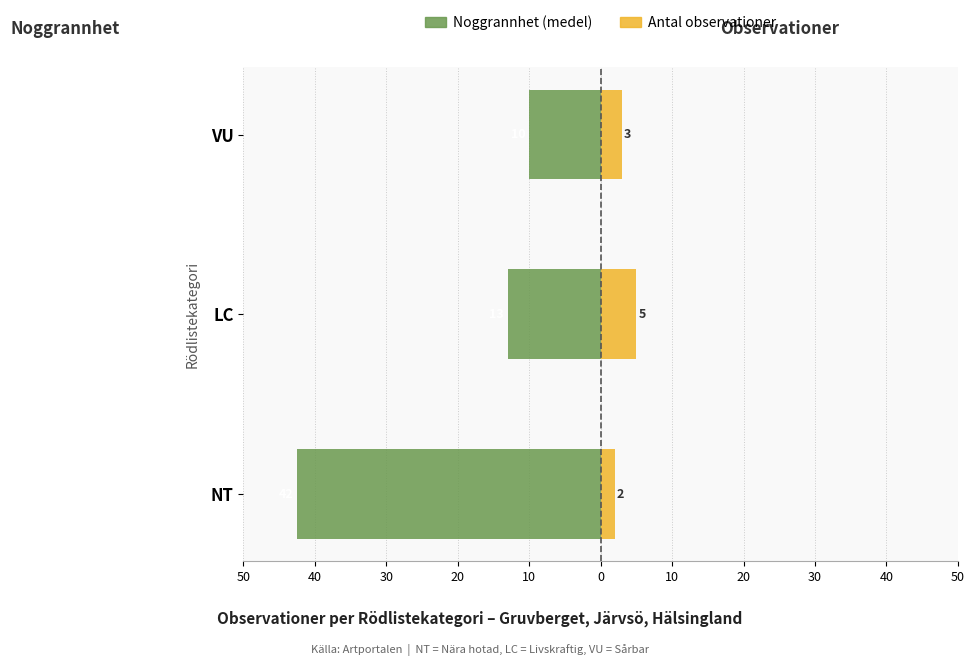

Which series has the largest range (max minus min)?

Noggrannhet (medel)